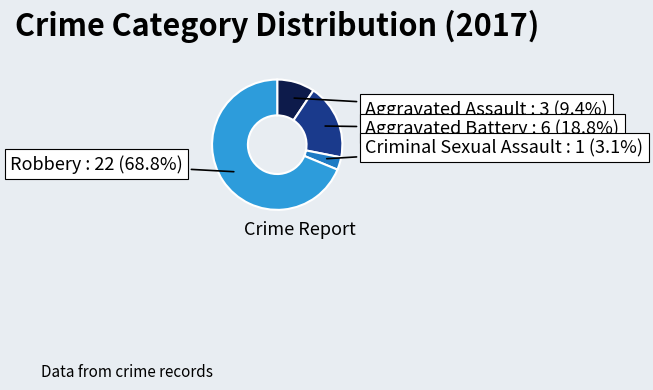

What percentage is the Criminal Sexual Assault slice, to the nearest percent?

3%